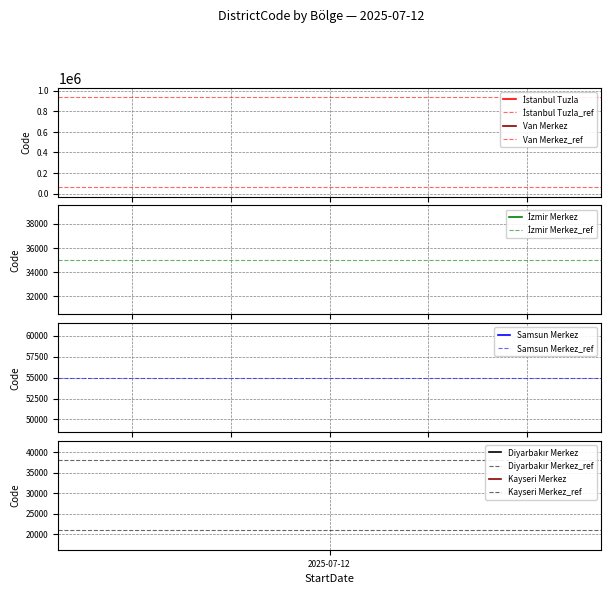

True or false: Kayseri Merkez_ref has a value of 16030 at 1.

False